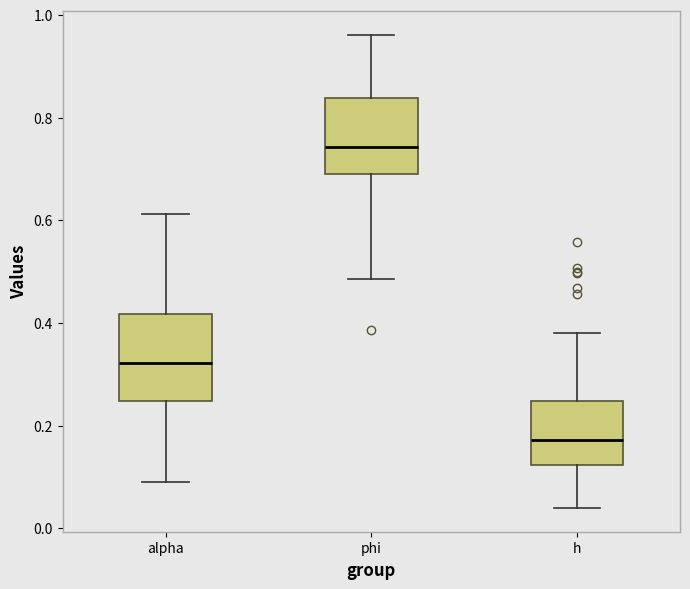

Reading left to right, transcribe this box plot: for each box, give where its median line is, the range the box spans, and where its two whiskers end, as read against the y-axis. The values are not printed on the chart, so give them approximately, as read against the axis.

alpha: median 0.32, box 0.24 to 0.42, whiskers 0.08 to 0.62
phi: median 0.74, box 0.68 to 0.84, whiskers 0.48 to 0.96
h: median 0.18, box 0.12 to 0.24, whiskers 0.04 to 0.38